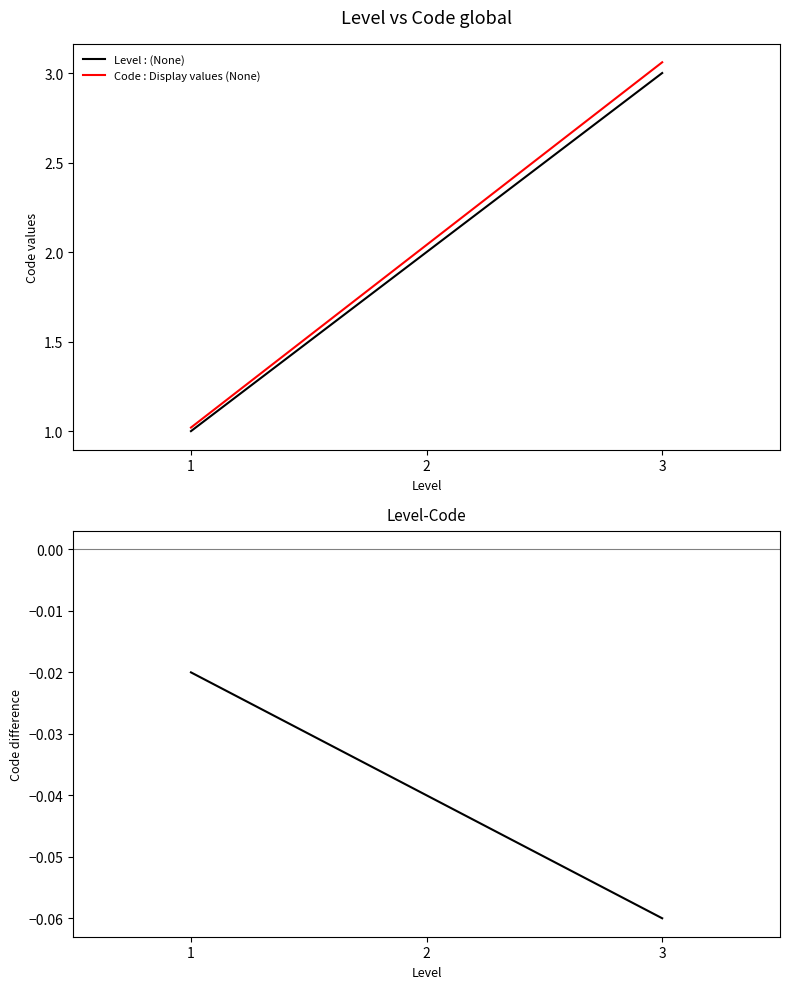

What is the minimum value shown in the chart?

-0.1